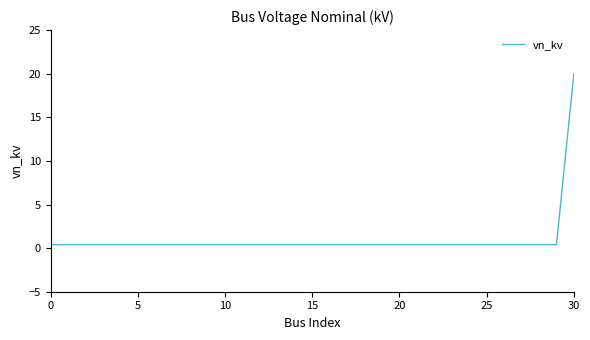

Reading left to right, what are all the values shown in this chart?

0.4	0.4	0.4	0.4	0.4	0.4	0.4	0.4	0.4	0.4	0.4	0.4	0.4	0.4	0.4	0.4	0.4	0.4	0.4	0.4	0.4	0.4	0.4	0.4	0.4	0.4	0.4	0.4	0.4	0.4	20.0